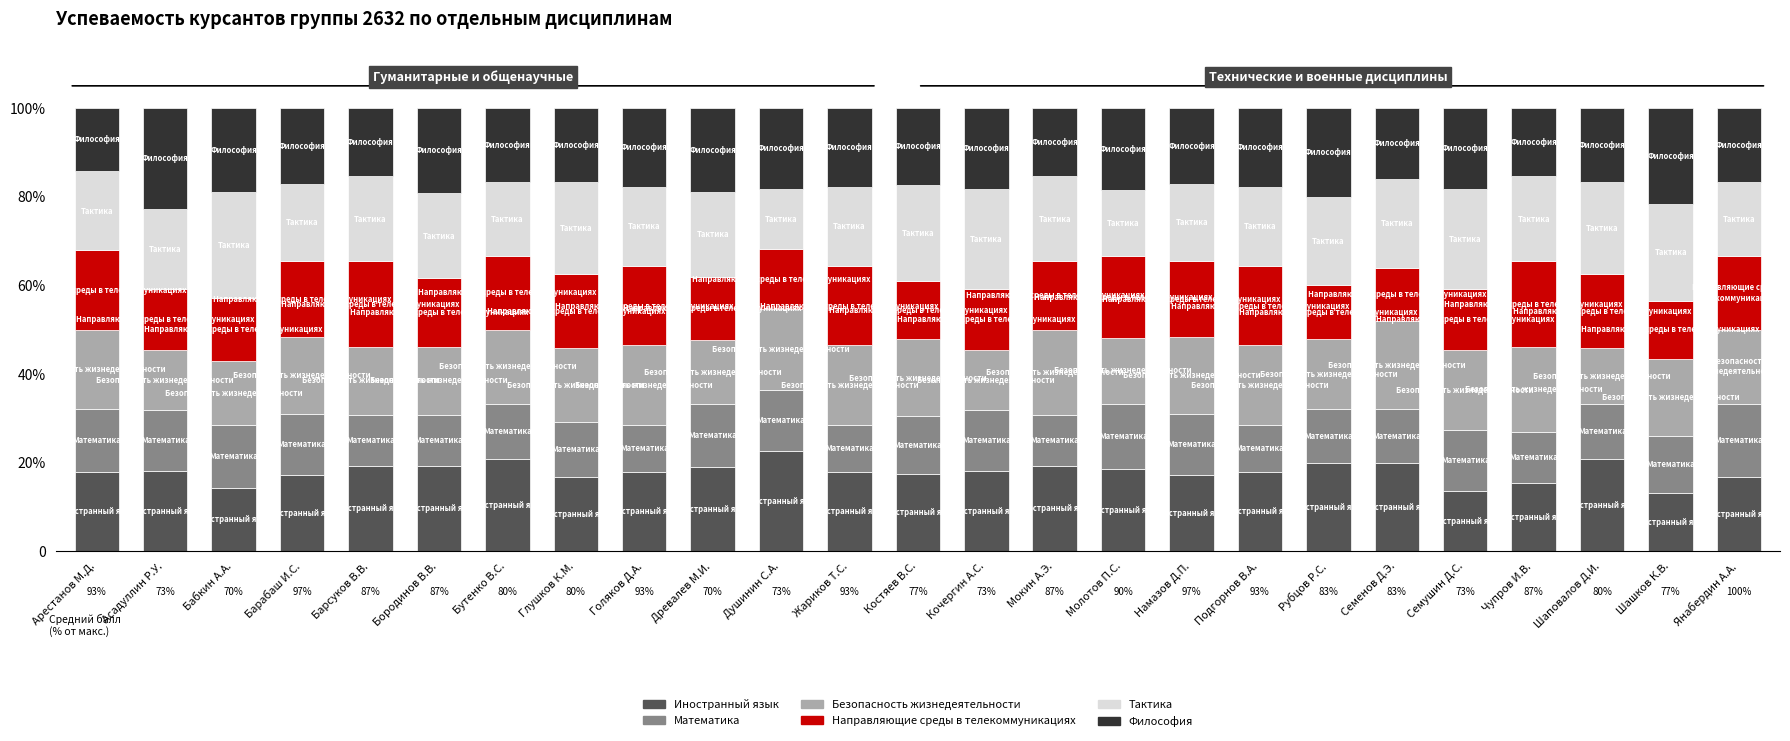

List the series in order of their peak value, lowest first.

Математика, Направляющие среды в телекоммуникациях, Безопасность жизнедеятельности, Философия, Иностранный язык, Тактика